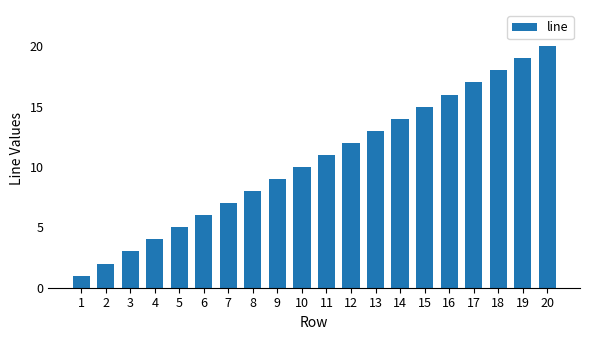

Where is the data nearest to the value 10?

10